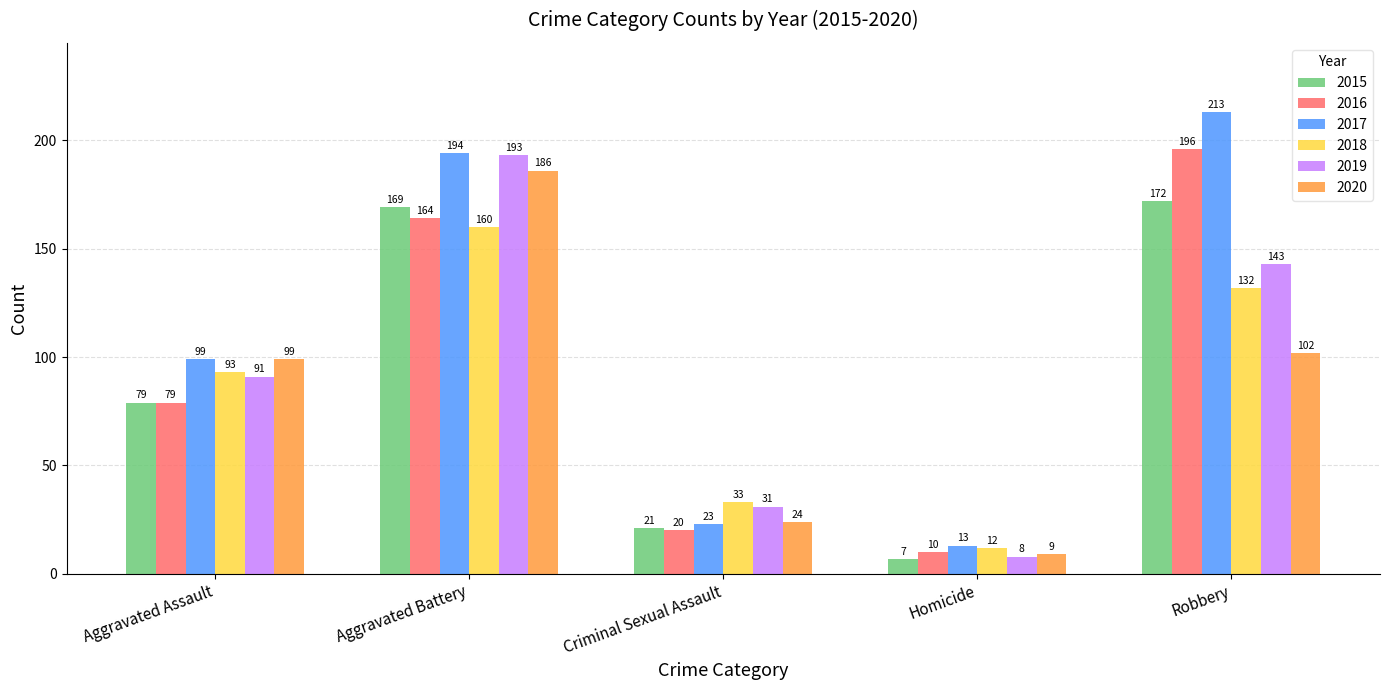

What is the sum of the 2019 values at Criminal Sexual Assault and Robbery?

174